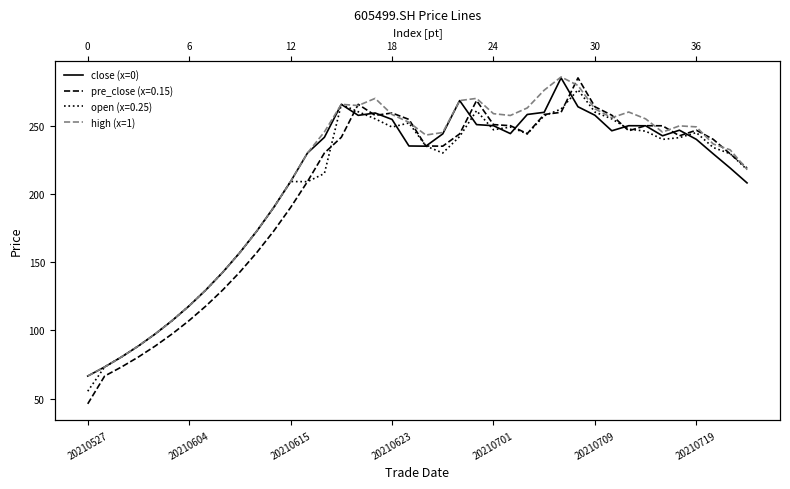

What is the label of the 25th point from the left?

20210701